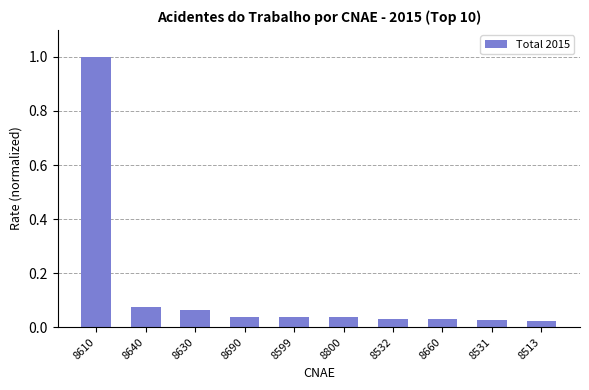

Between 8640 and 8531, which is larger?

8640